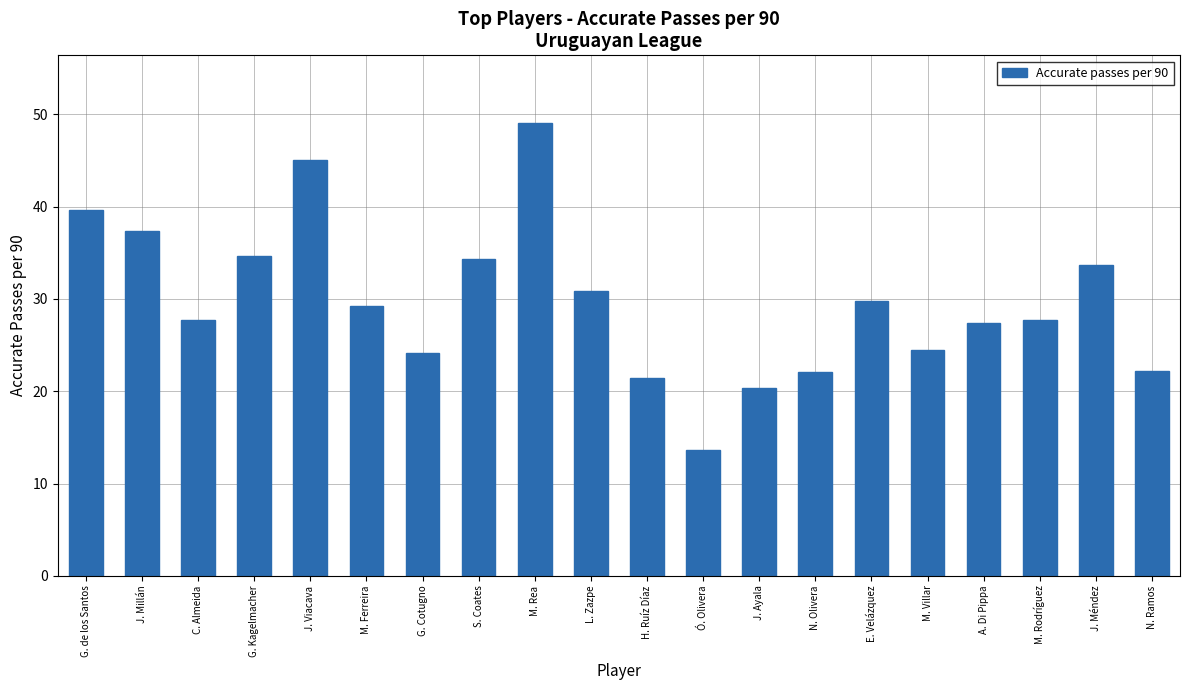

What is the ratio of the value at J. Méndez to the value at Ó. Olivera?

2.5